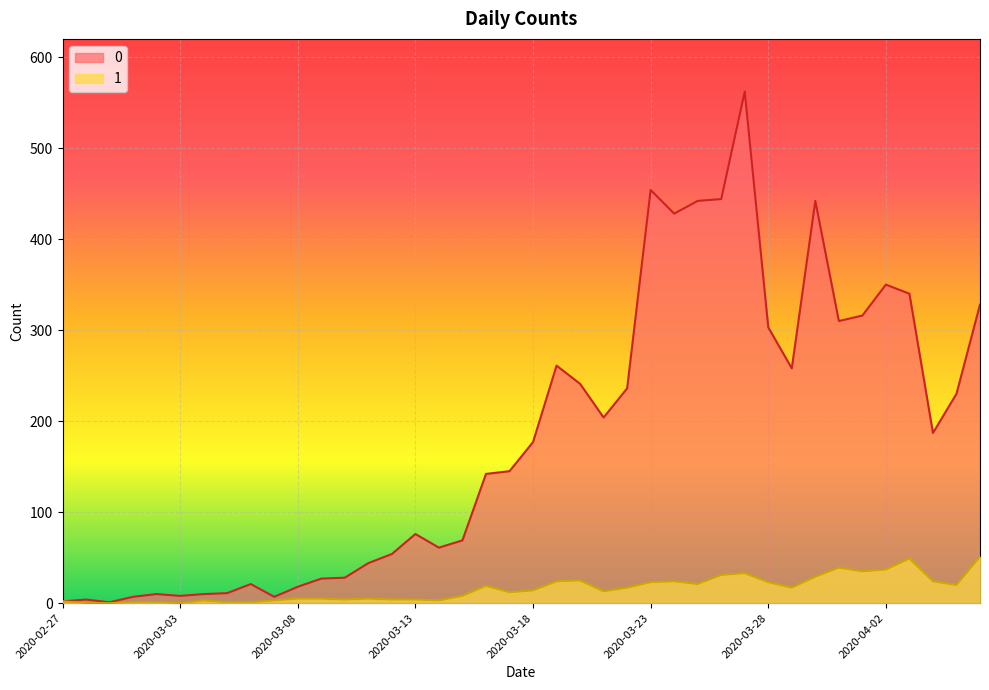

Between 2020-03-27 and 2020-03-12, which is larger?

2020-03-27